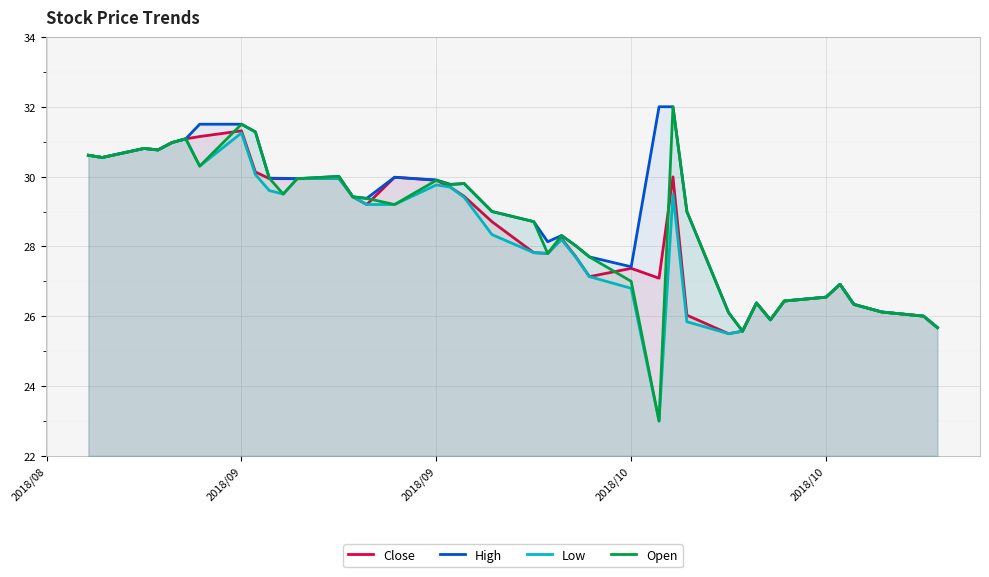

How many lines are shown in the chart?

4